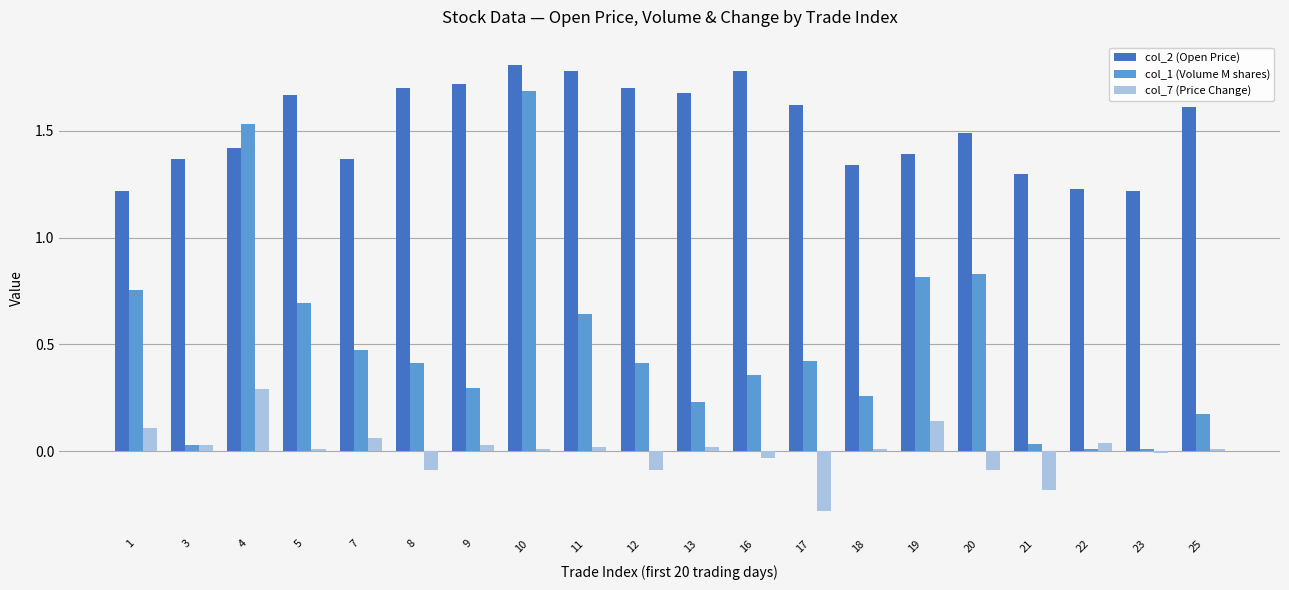

Are the bars grouped side by side (vs. stacked)?

Yes